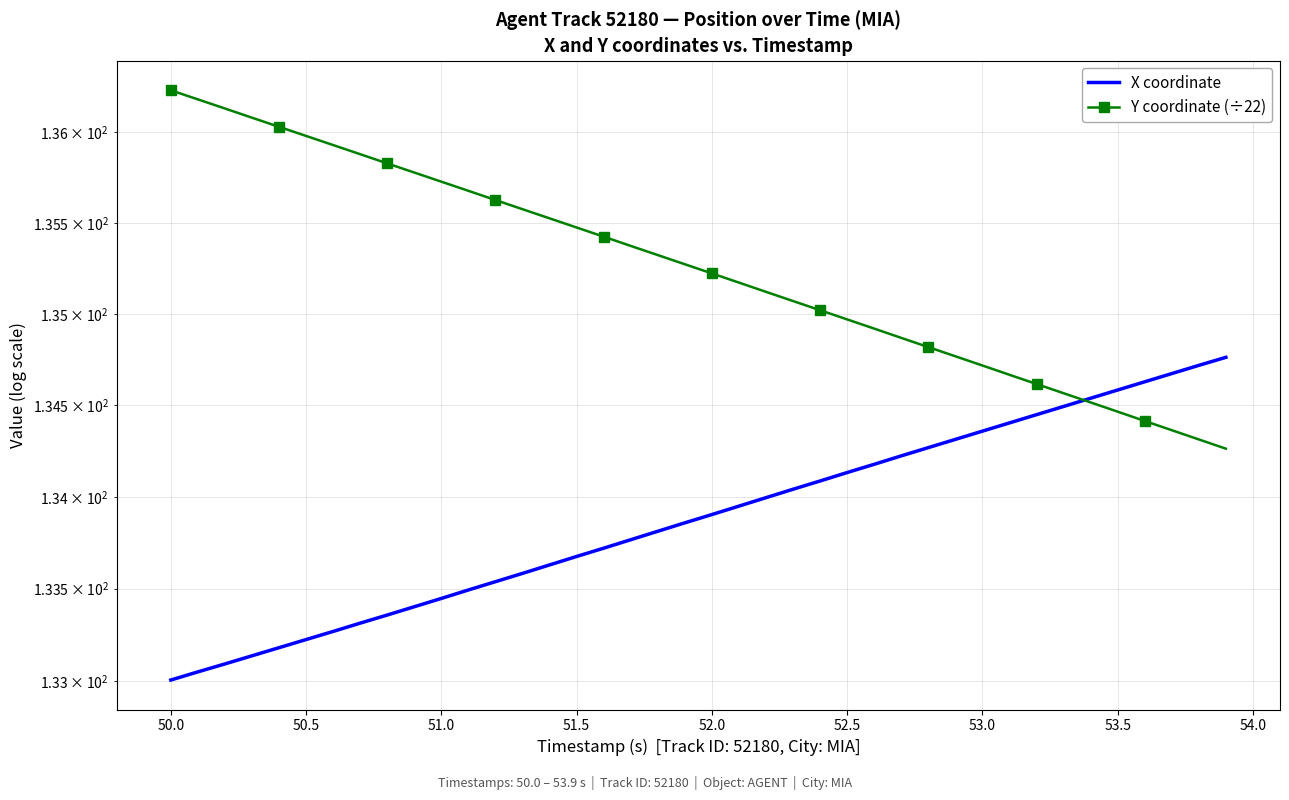

Is this an area chart (filled region under the line)?

No